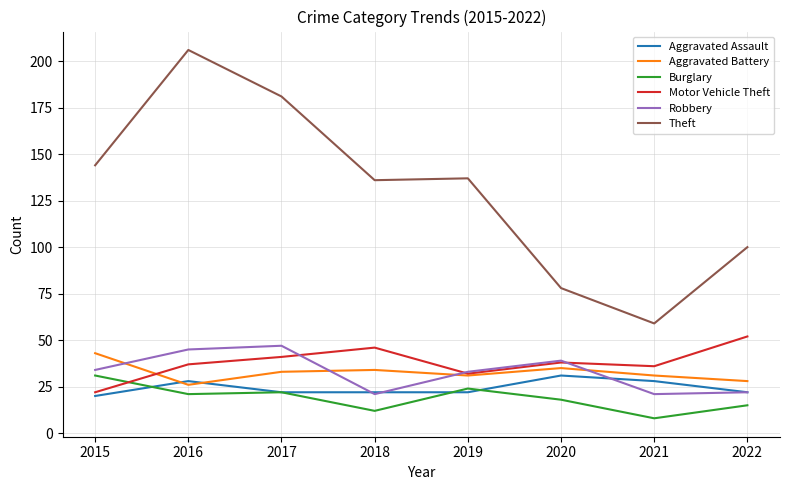

Is this an area chart (filled region under the line)?

No